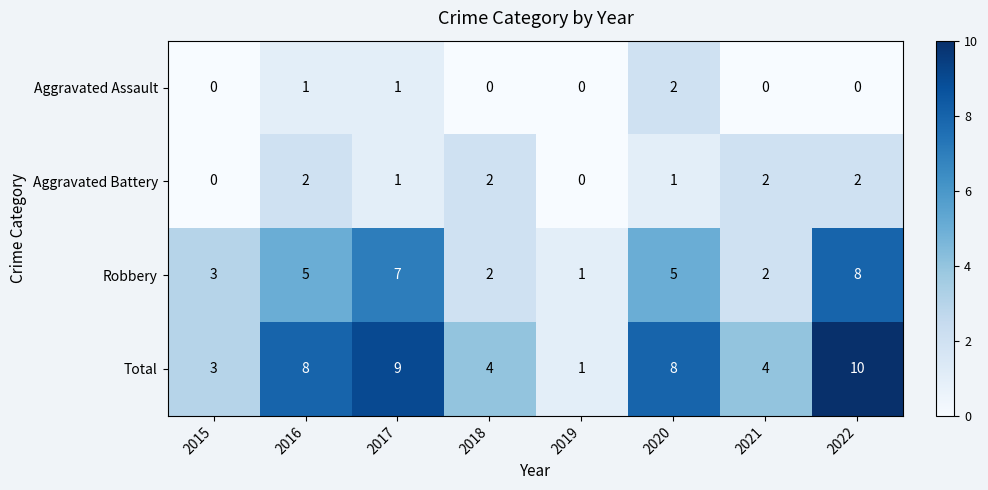

How many values in the Aggravated Battery series are below 2?

4